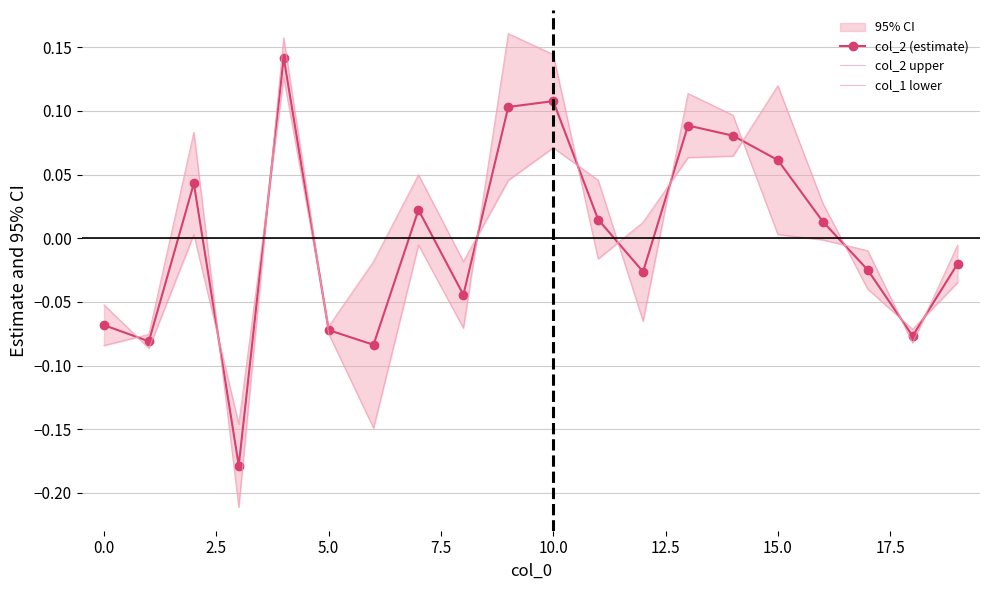

After their last crossing, which series has the higher values: col_2 upper or col_2 (estimate)?

col_2 (estimate)